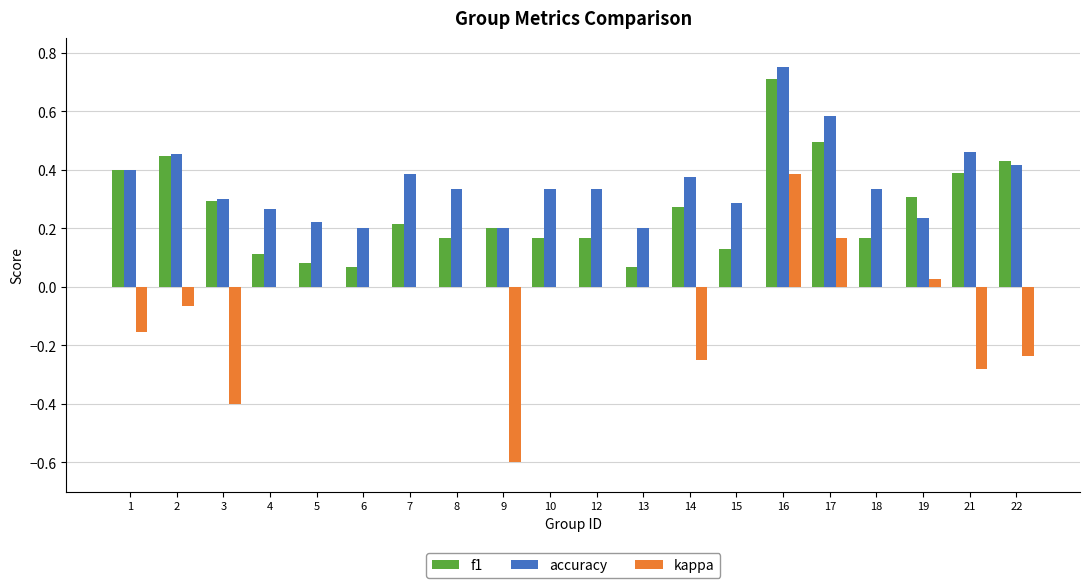

What is the highest value of the f1 series?

0.7